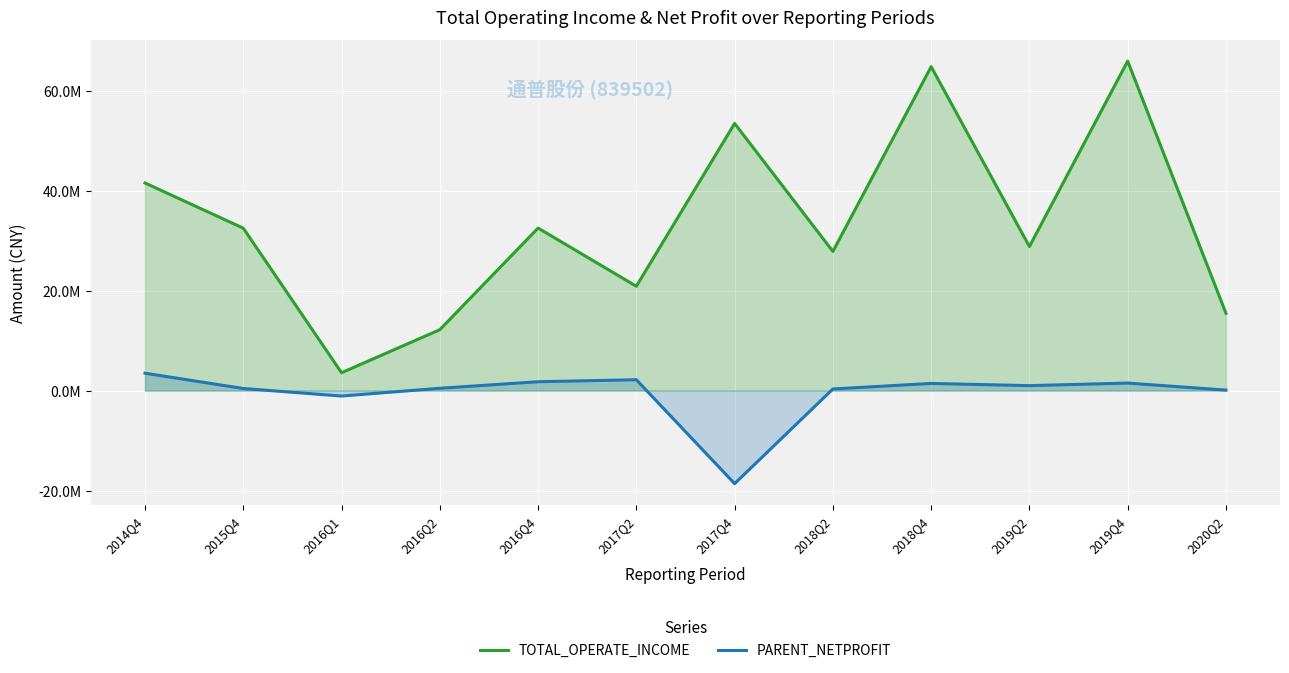

In TOTAL_OPERATE_INCOME, how many points are higher than both neighbors (excluding endpoints)?

4